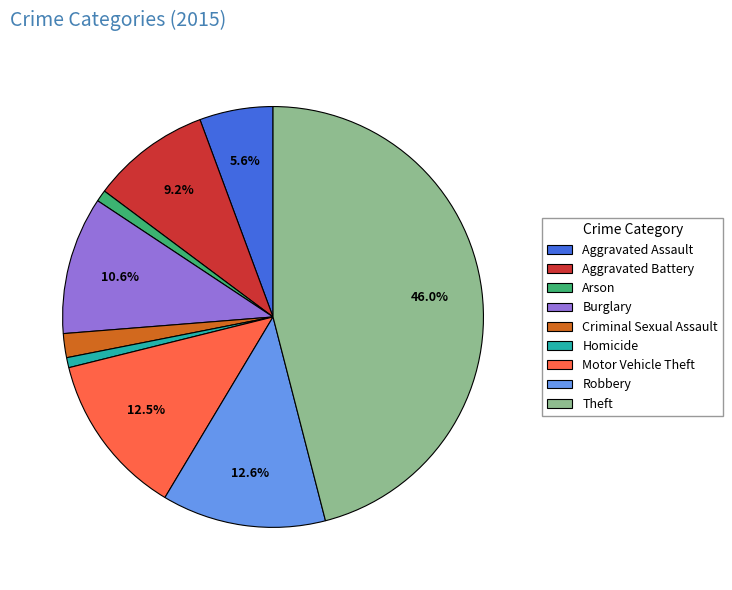

To the nearest percent, what is the average slice percentage?

11%